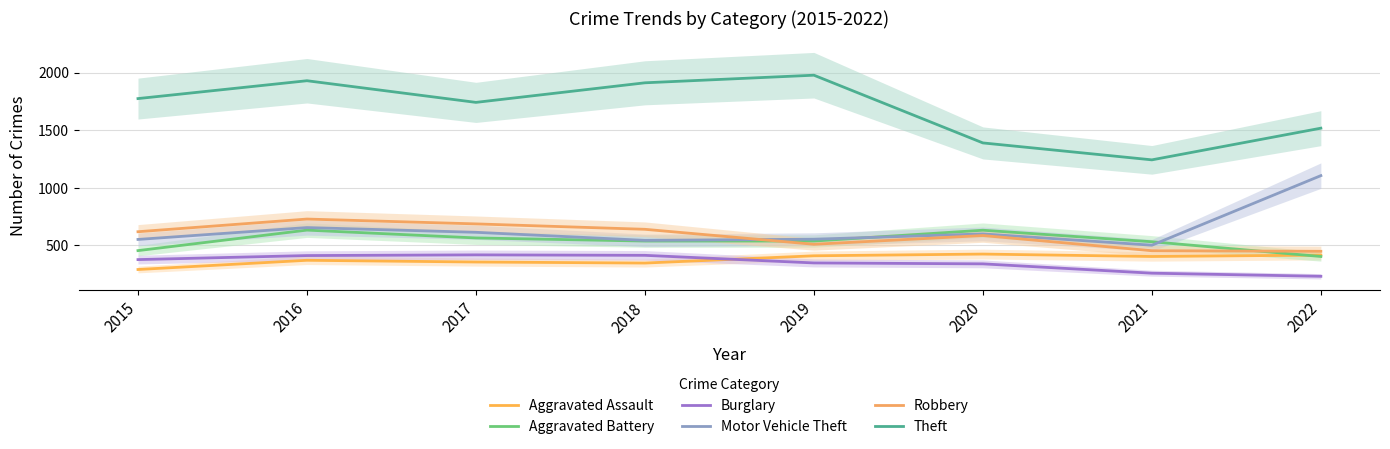

The value of Motor Vehicle Theft at 2020 is 600. True or false?

True